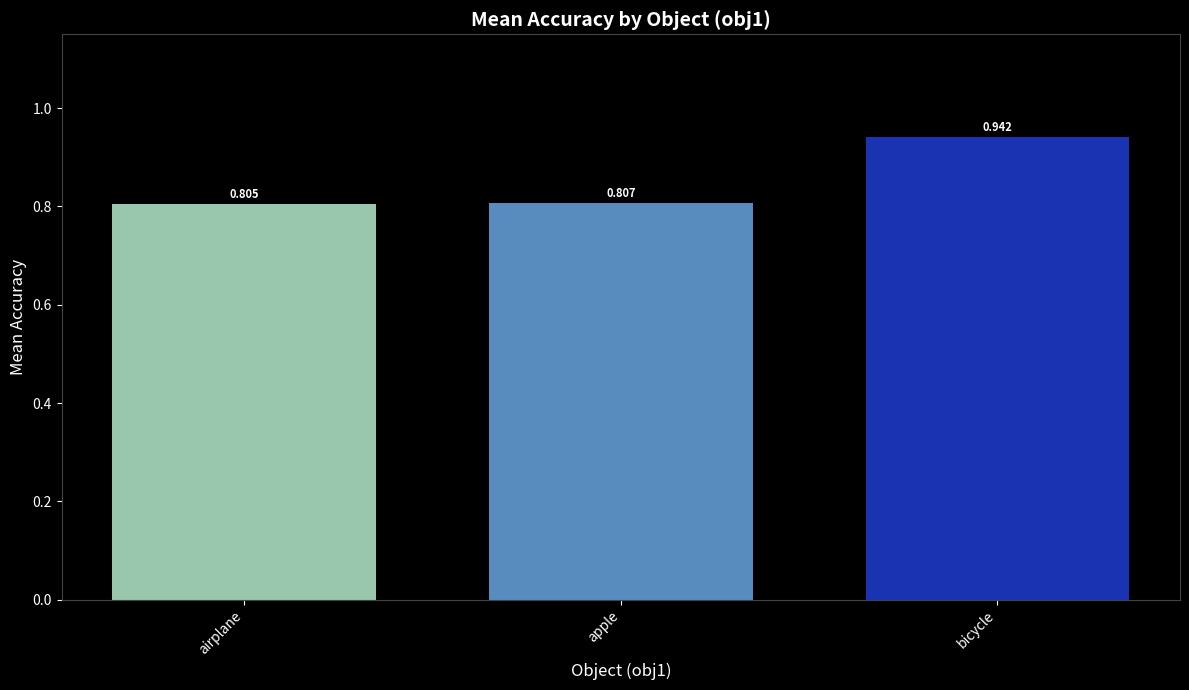

List the labels in order of value, smallest first.

airplane, apple, bicycle